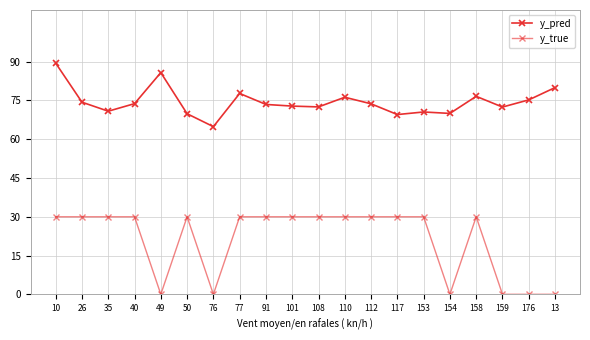

At which category does y_true reach its first local peak?

50